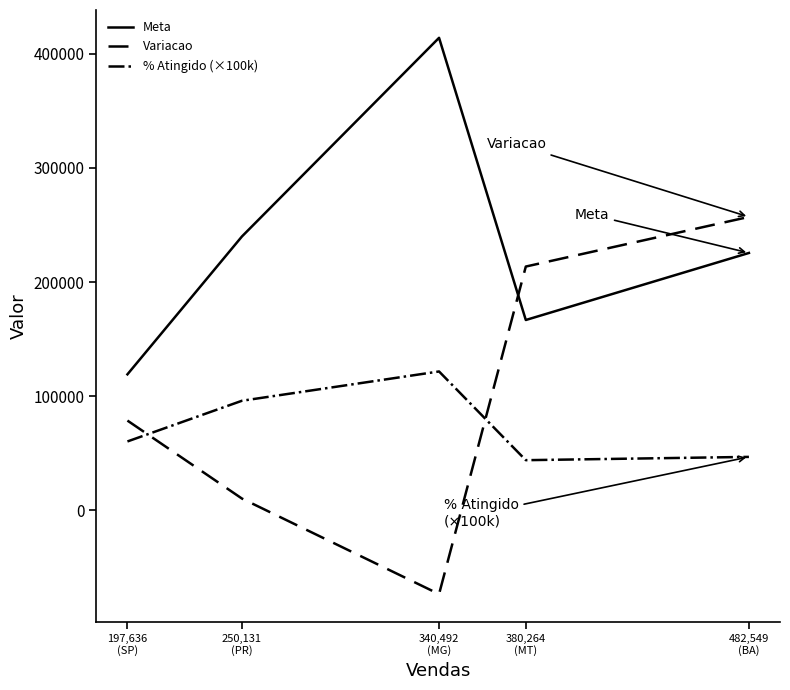

Where is the first local maximum for Meta?

340,492
(MG)